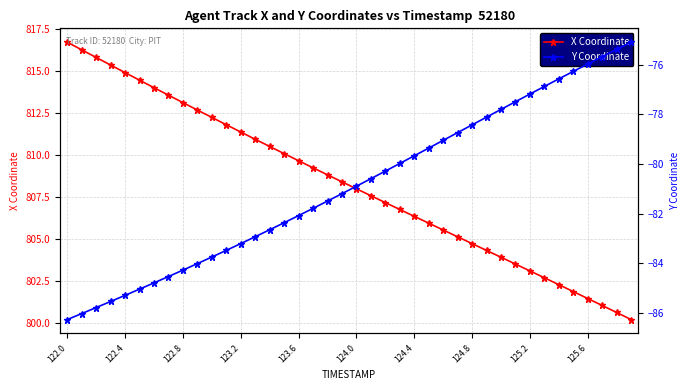

What is the minimum value shown in the chart?

-86.3